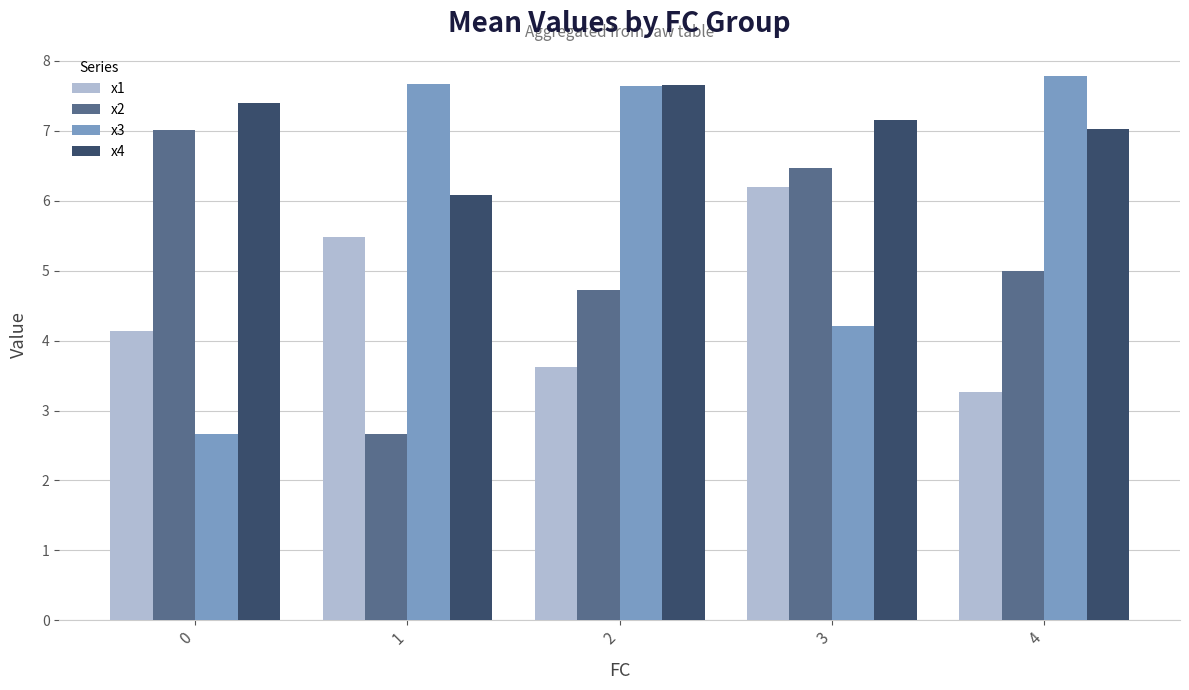

What is the approximate value of x1 at 4?

3.3